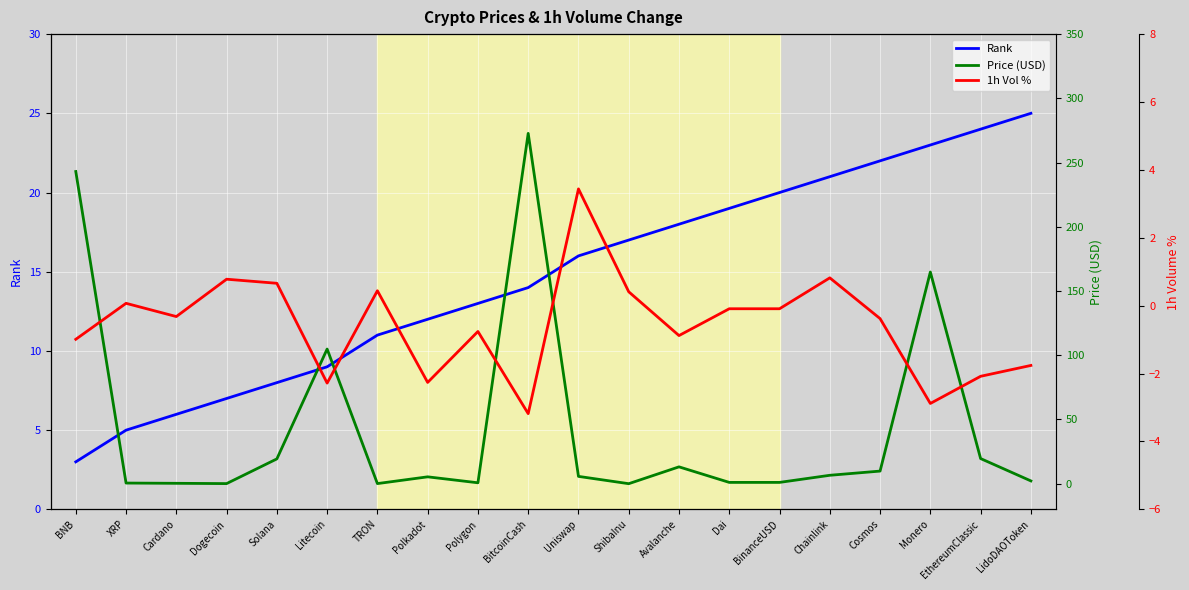

True or false: Rank and 1h Vol % intersect in this chart.

False